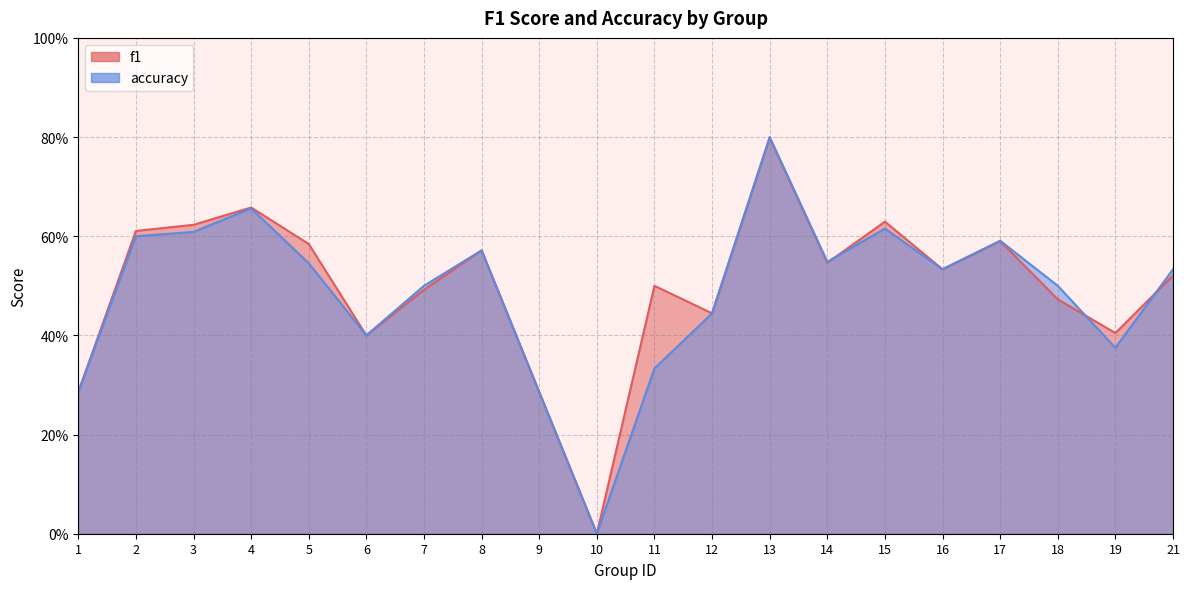

Which series has the largest range (max minus min)?

accuracy